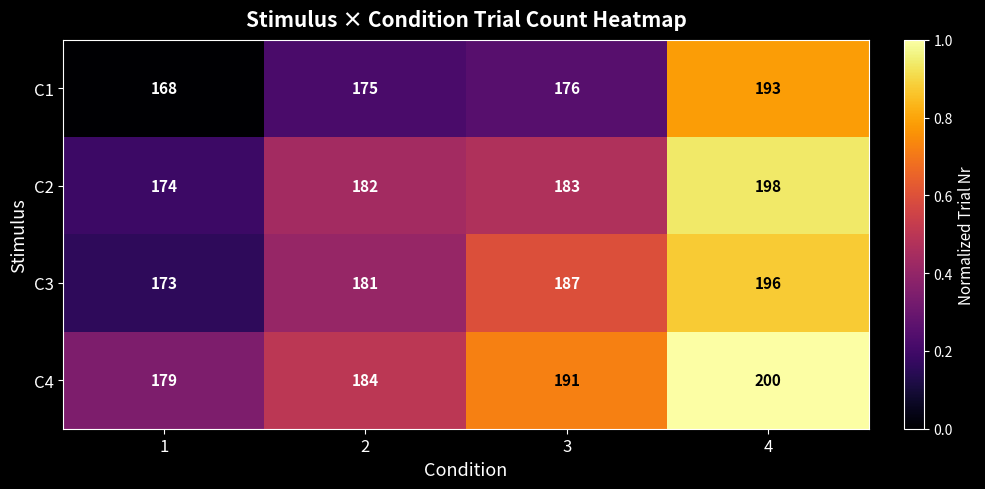

Rank the series at 4 from lowest to highest value.

C1, C3, C2, C4